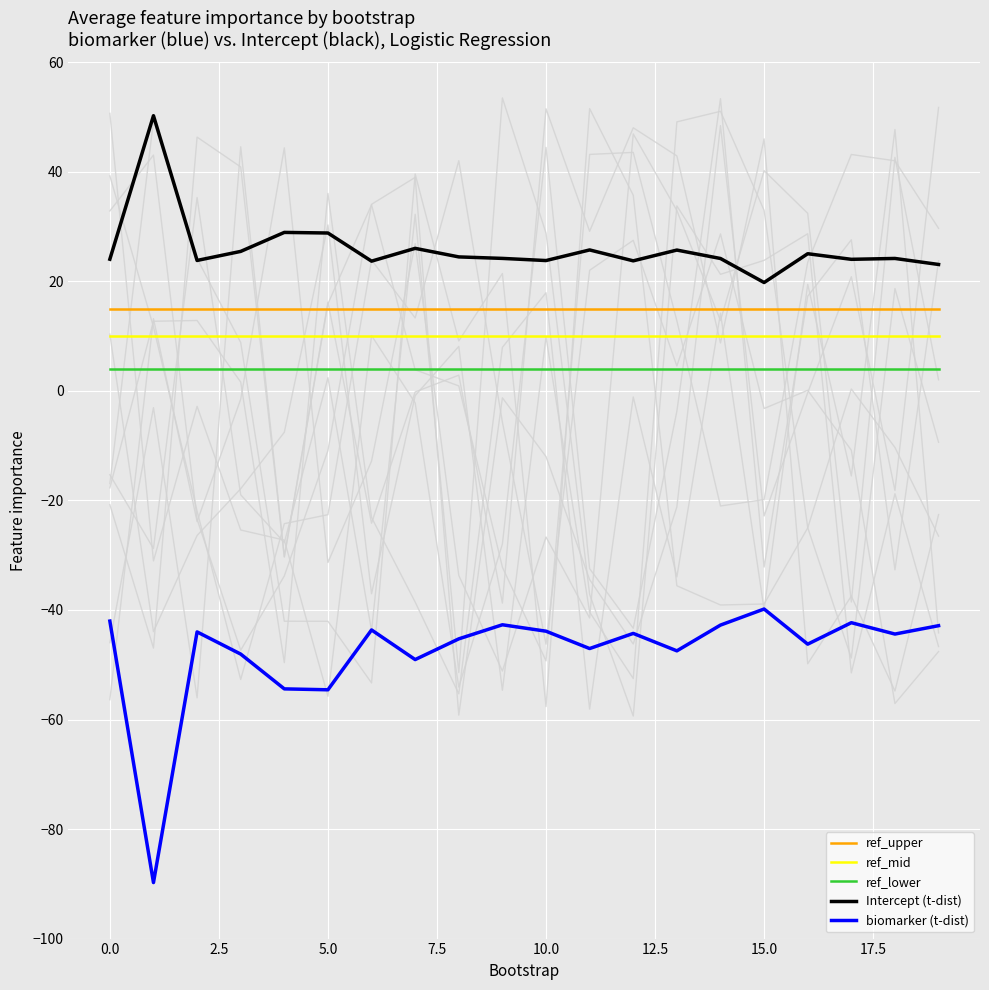

At how many categories does at least one series exceed -59?

20